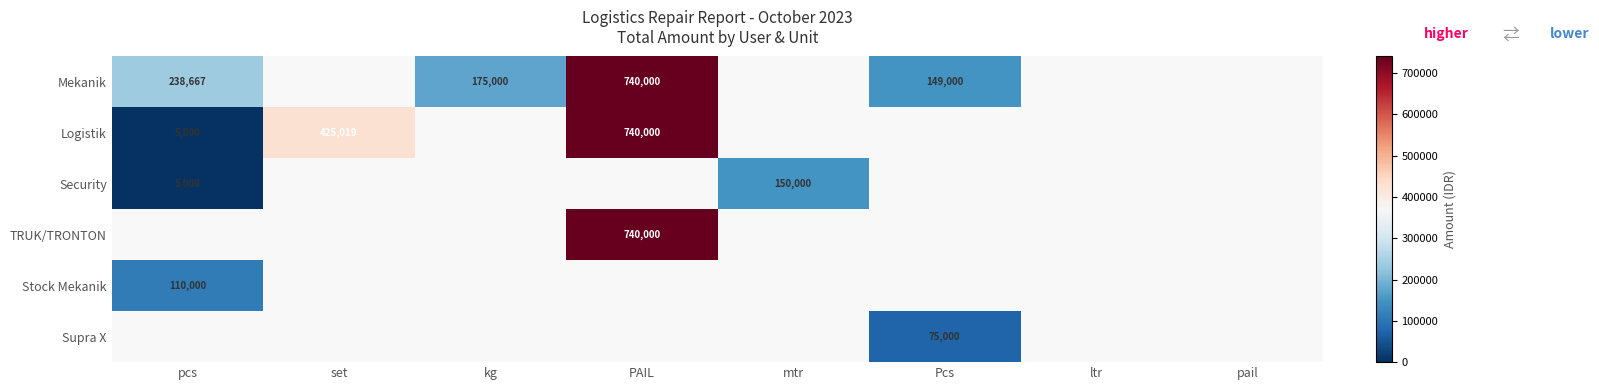

At how many categories does at least one series exceed 23642?

6